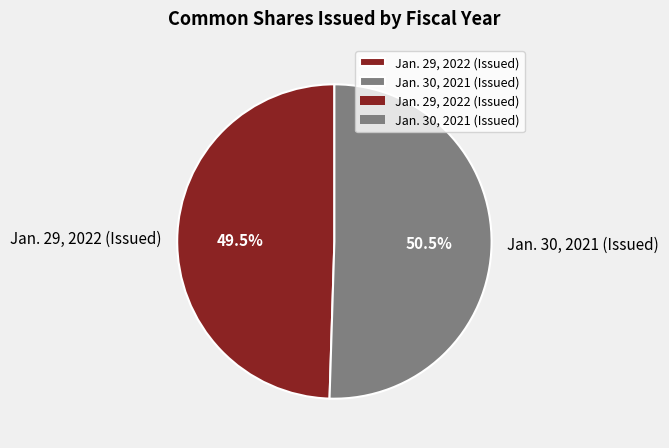

What is the ratio of the value at Jan. 30, 2021 (Issued) to the value at Jan. 29, 2022 (Issued)?

1.0